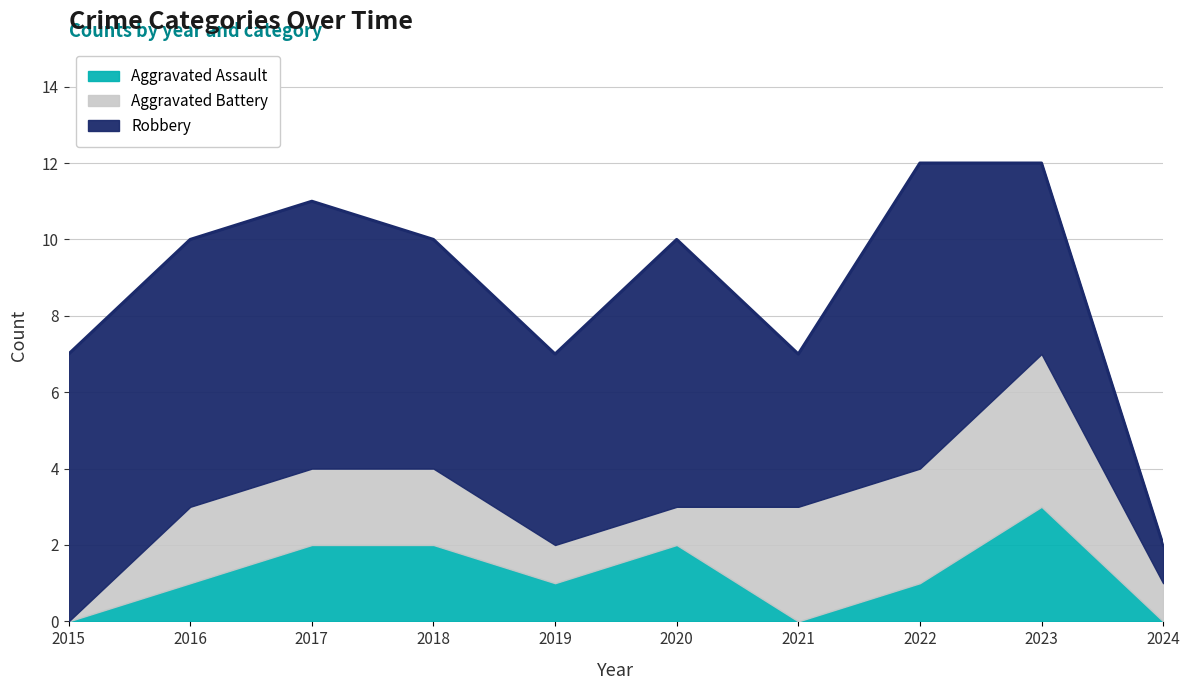

What is the value of the Aggravated Battery point at the 3rd from the left?

2